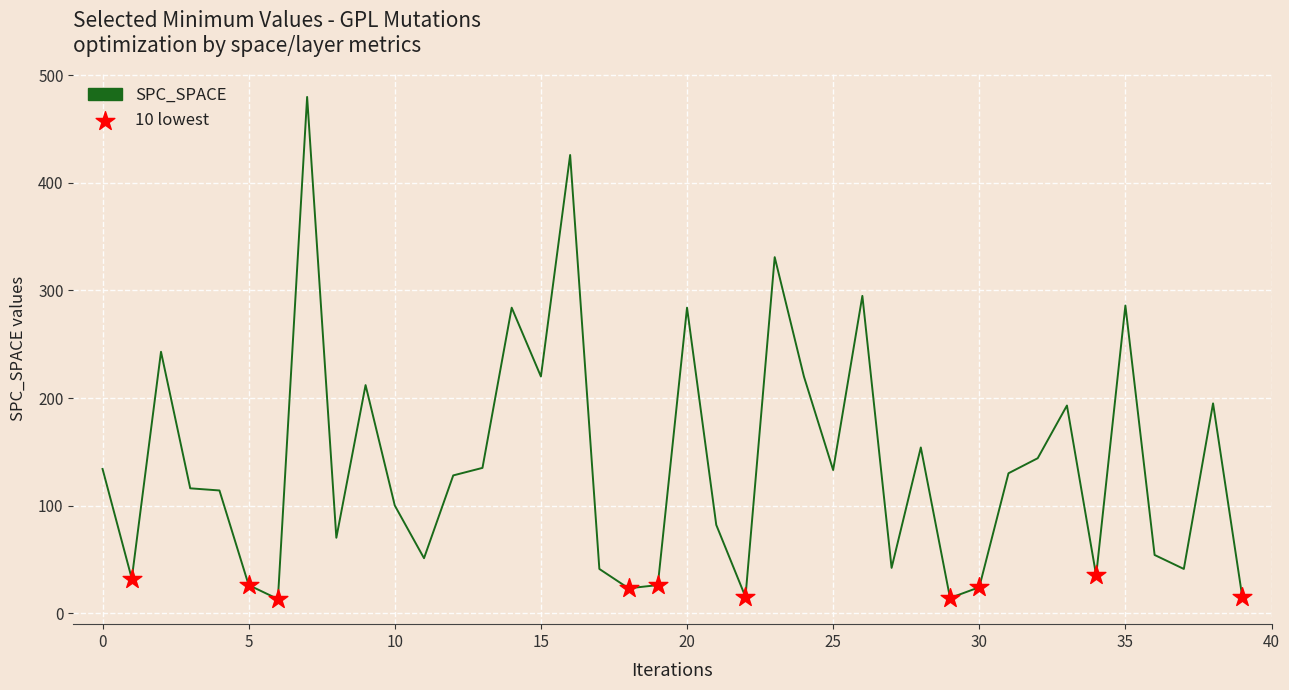

What is the greatest value displayed?

480